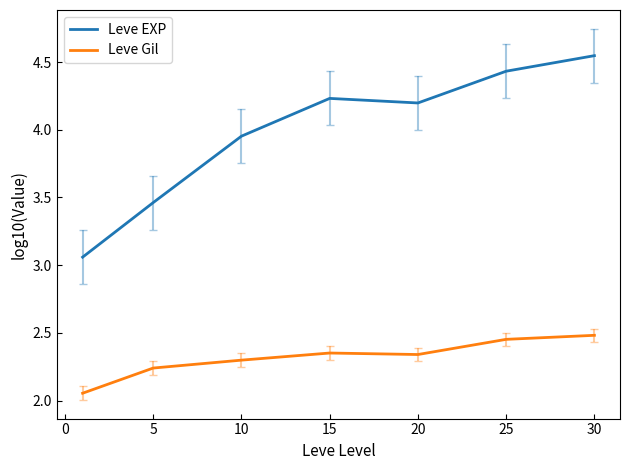

Does the chart display data point markers on the line(s)?

No